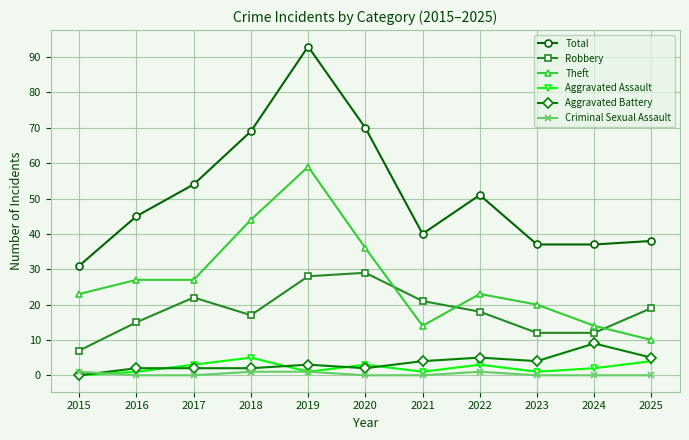

Which series has the largest total across all categories?

Total